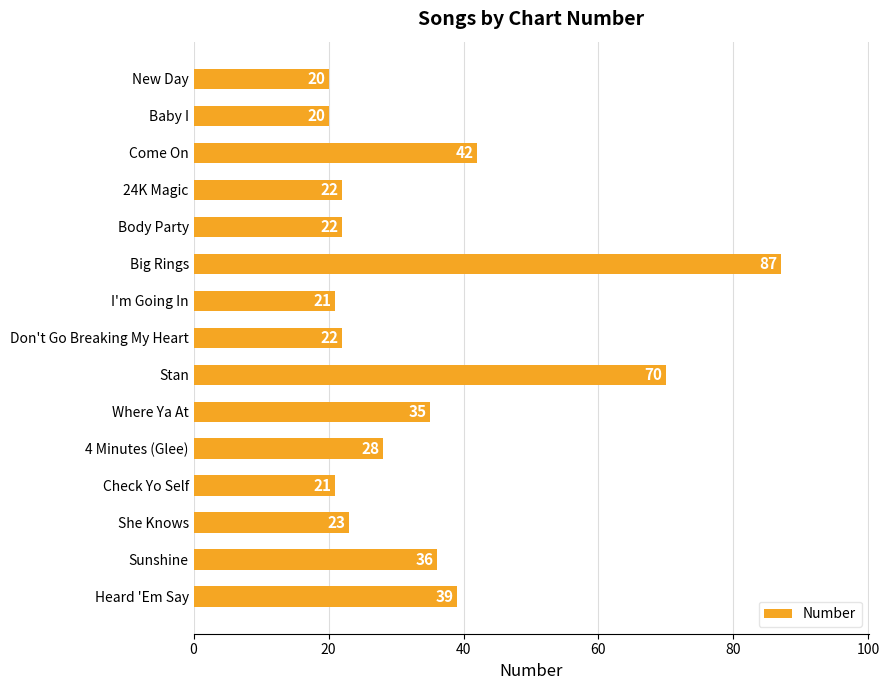

Reading top to bottom, what are all the values shown in this chart?

New Day=20	Baby I=20	Come On=42	24K Magic=22	Body Party=22	Big Rings=87	I'm Going In=21	Don't Go Breaking My Heart=22	Stan=70	Where Ya At=35	4 Minutes (Glee)=28	Check Yo Self=21	She Knows=23	Sunshine=36	Heard 'Em Say=39